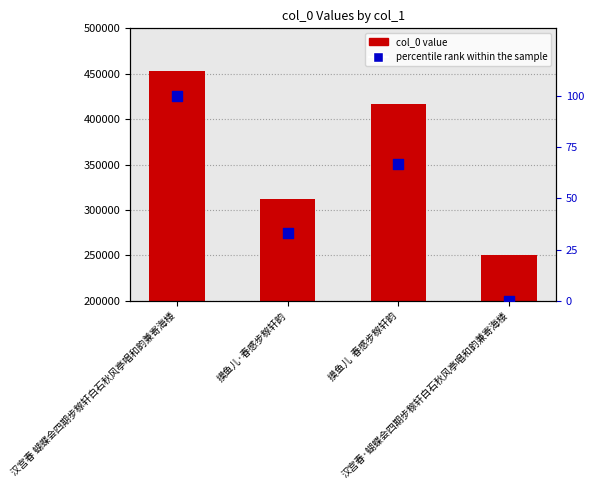

Which series contains the lowest Y value?

percentile rank within the sample